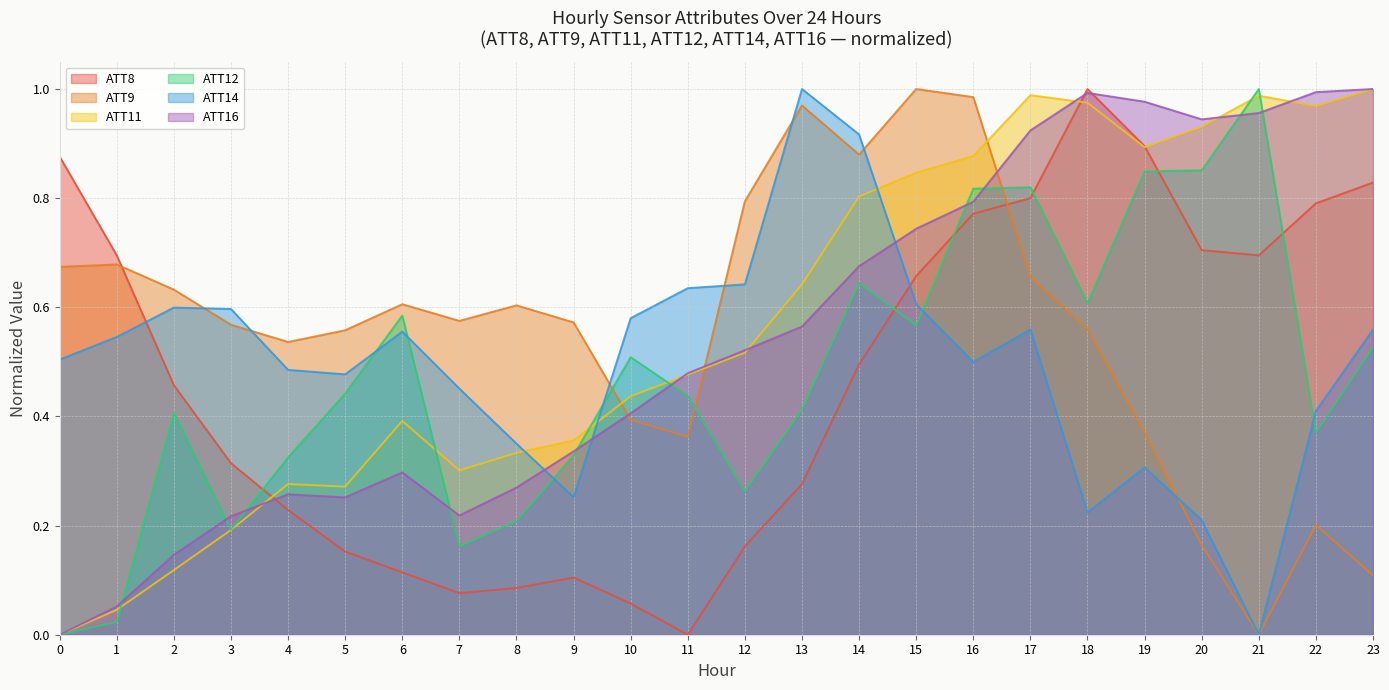

What is the value of the ATT12 point at the 12th from the left?

0.4